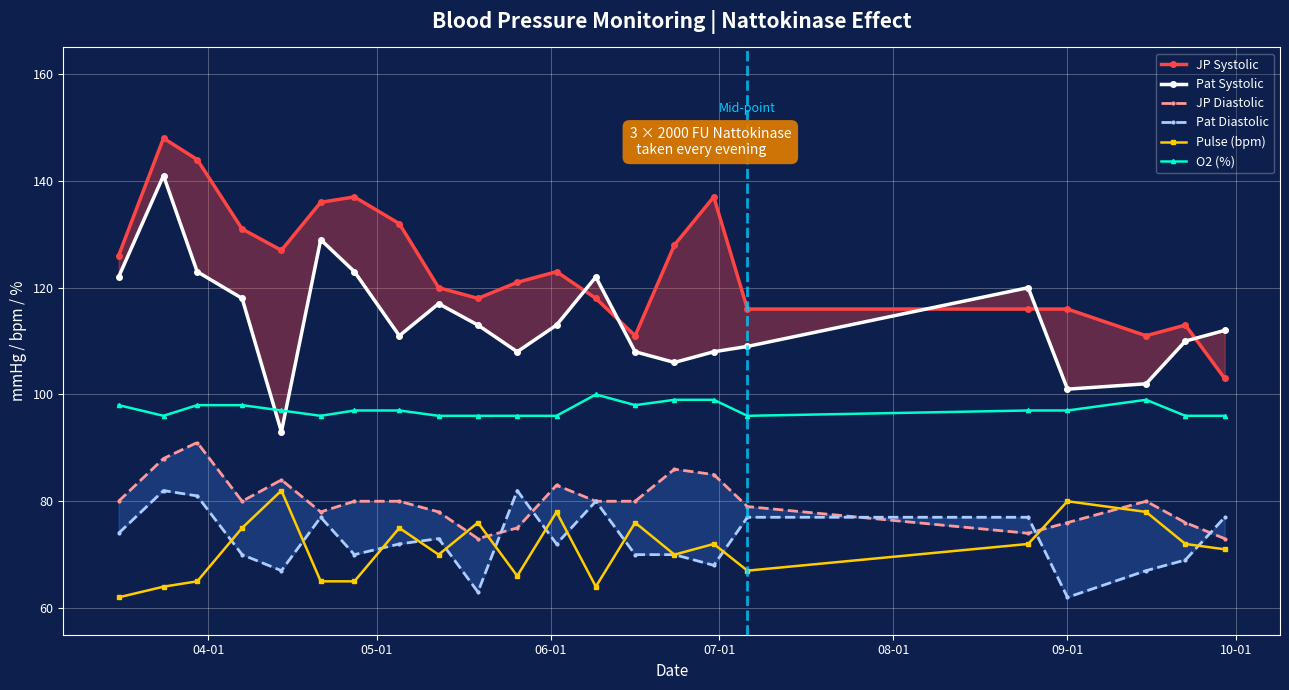

True or false: O2 (%) has more than 0 interior local peaks.

True